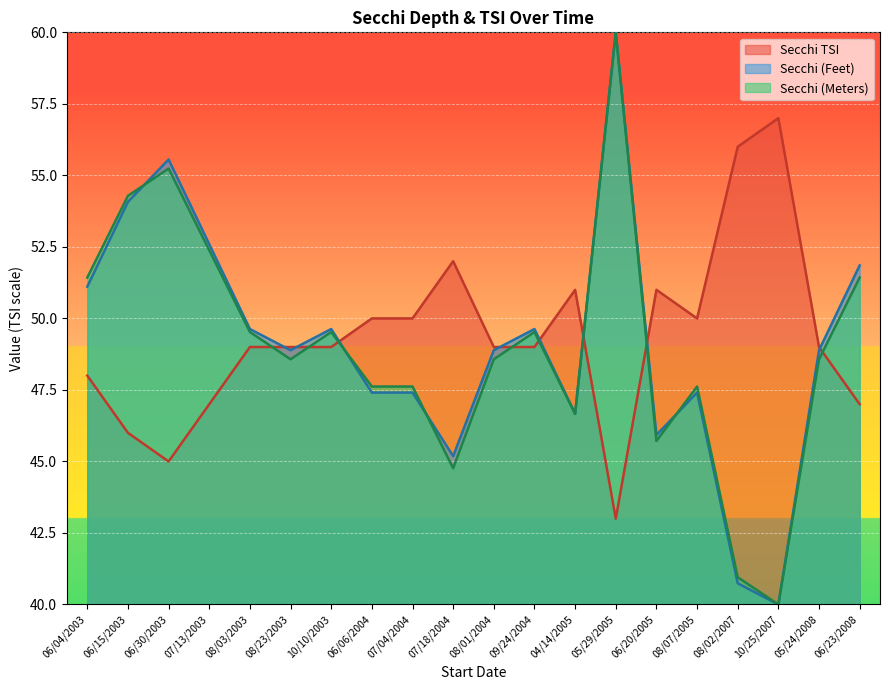

Is the value of Secchi TSI at 06/30/2003 greater than the value of Secchi (Meters) at 05/29/2005?

No